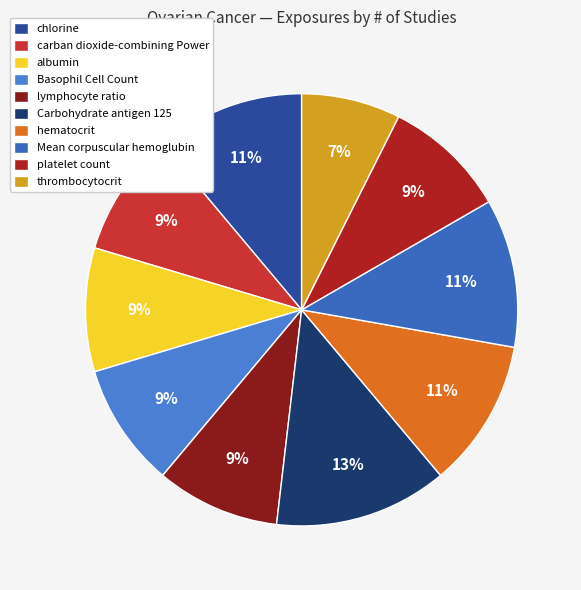

Is it true that chlorine is 22% of the pie?

False